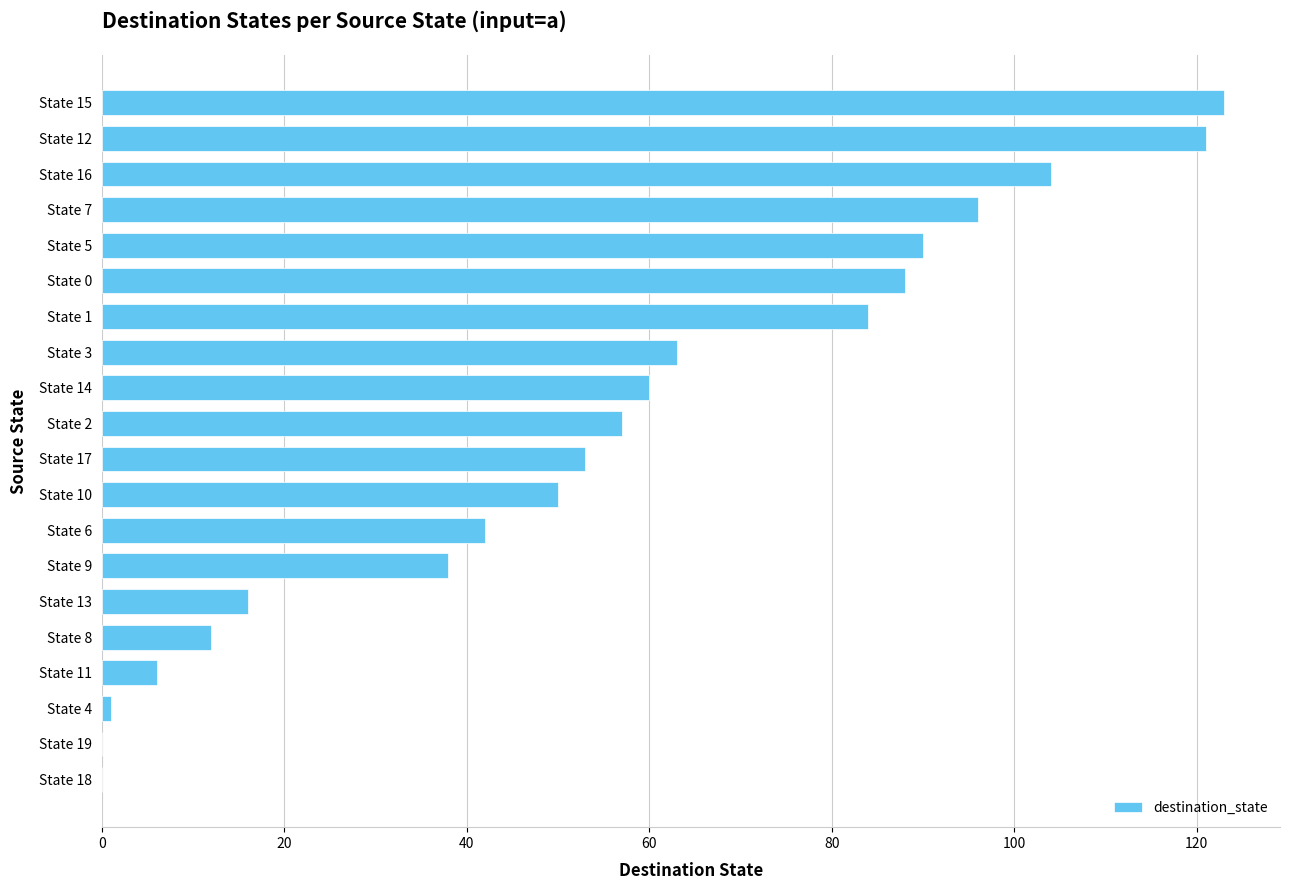

What is the greatest value displayed?

123